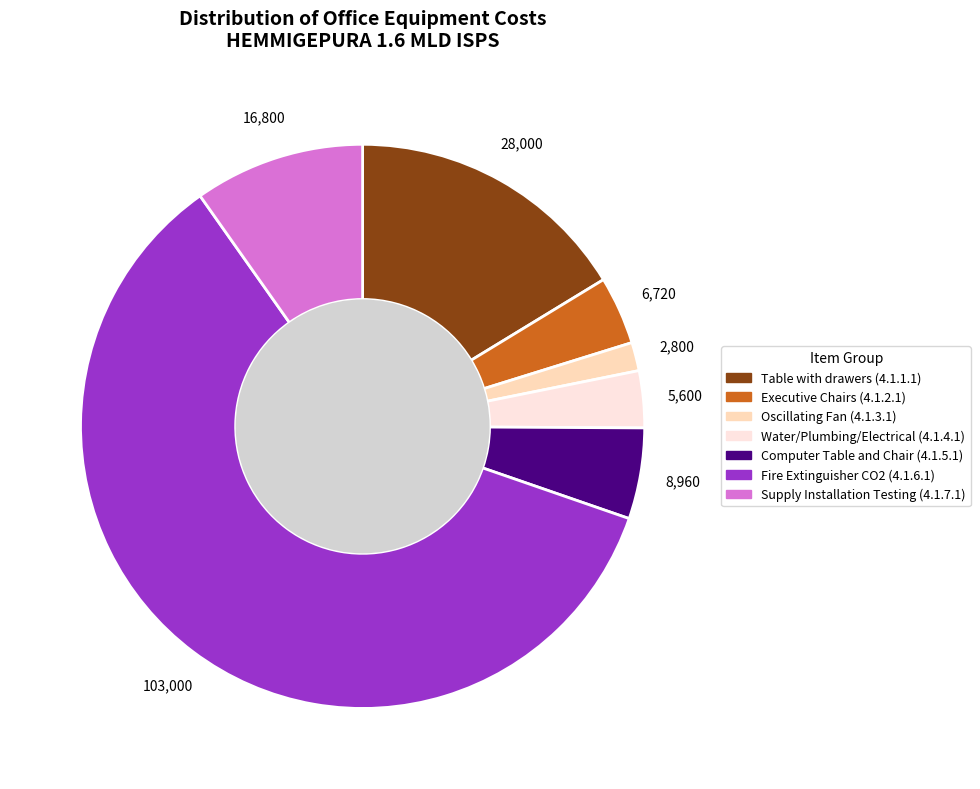

Do Oscillating Fan (4.1.3.1) and Table with drawers (4.1.1.1) together represent more than half of the pie?

No